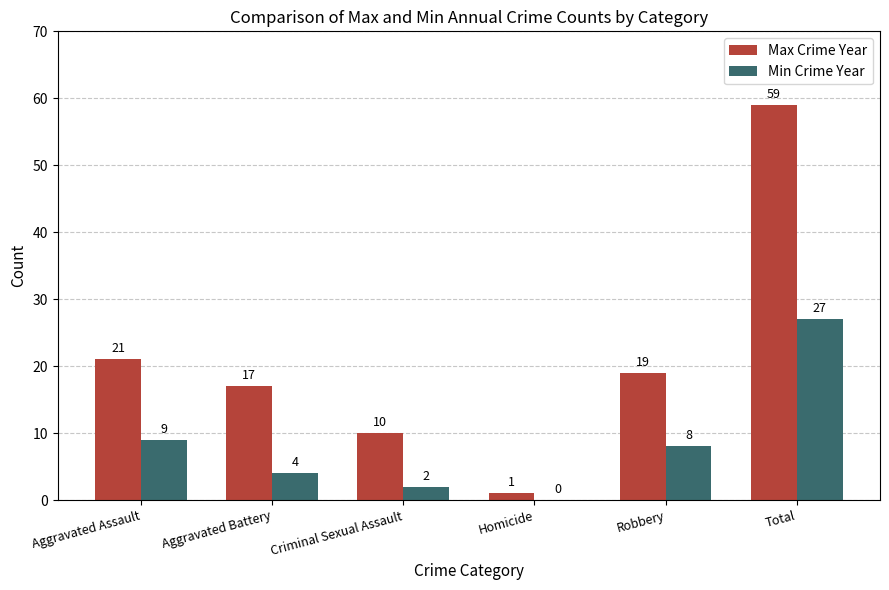

At which category is the sum across all series the highest?

Total